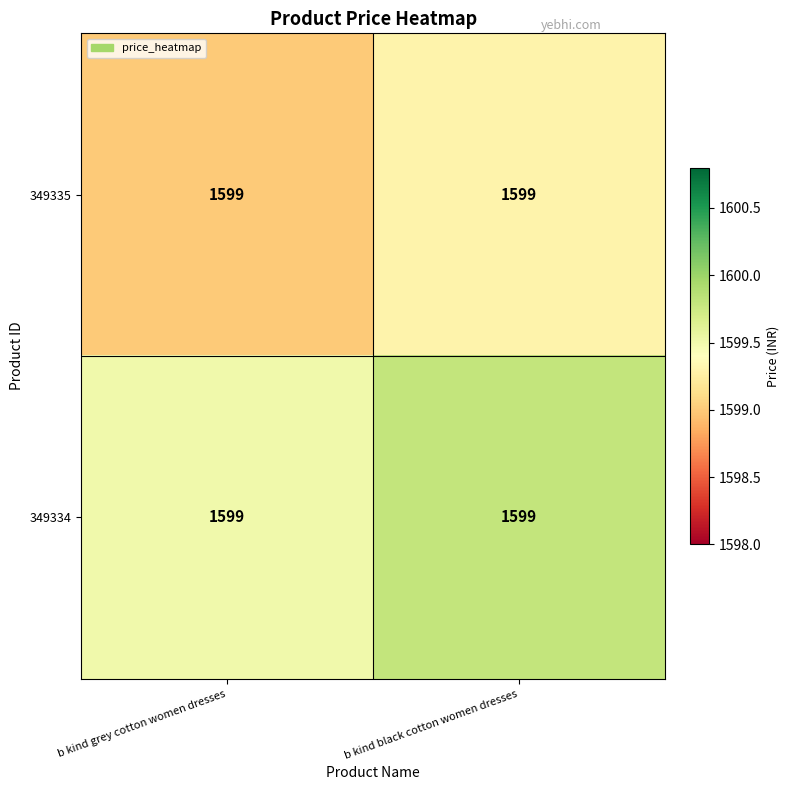

What is the difference between the maximum and minimum values in the 349334 series?

0.3